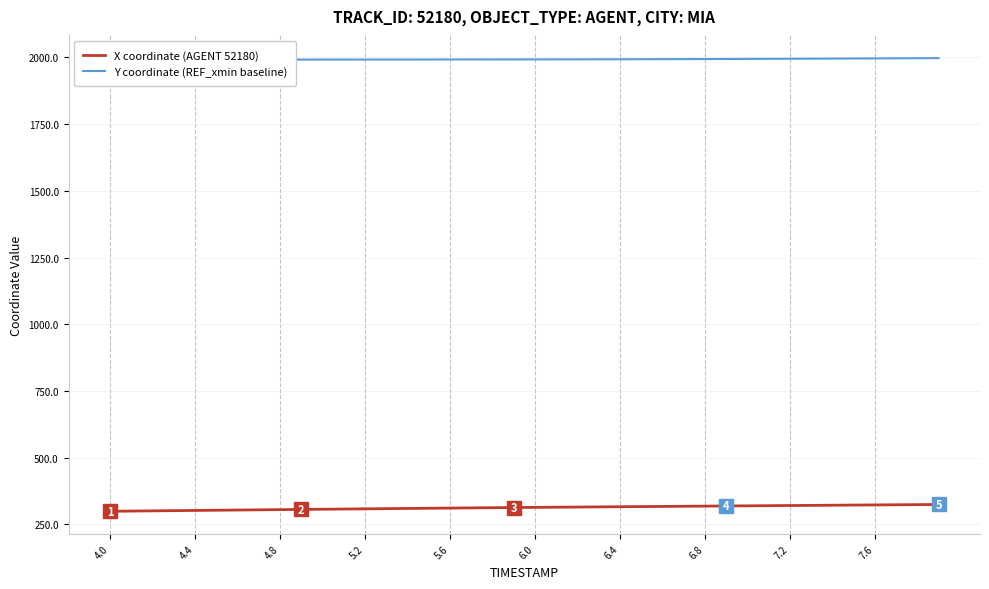

Rank the series by their average value, from lowest to highest.

X coordinate (AGENT 52180), Y coordinate (REF_xmin baseline)